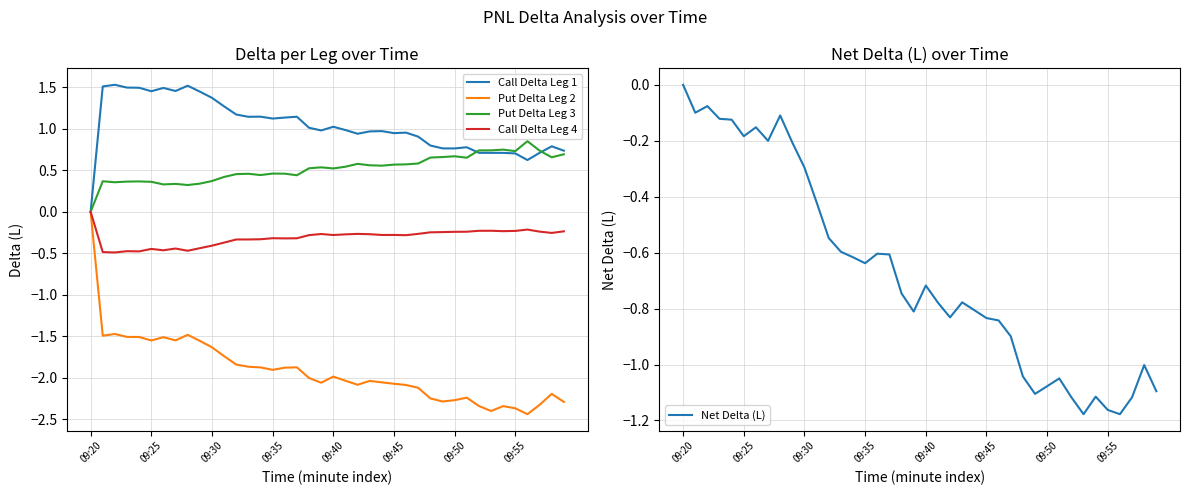

At which category is the sum across all series the highest?

09:20